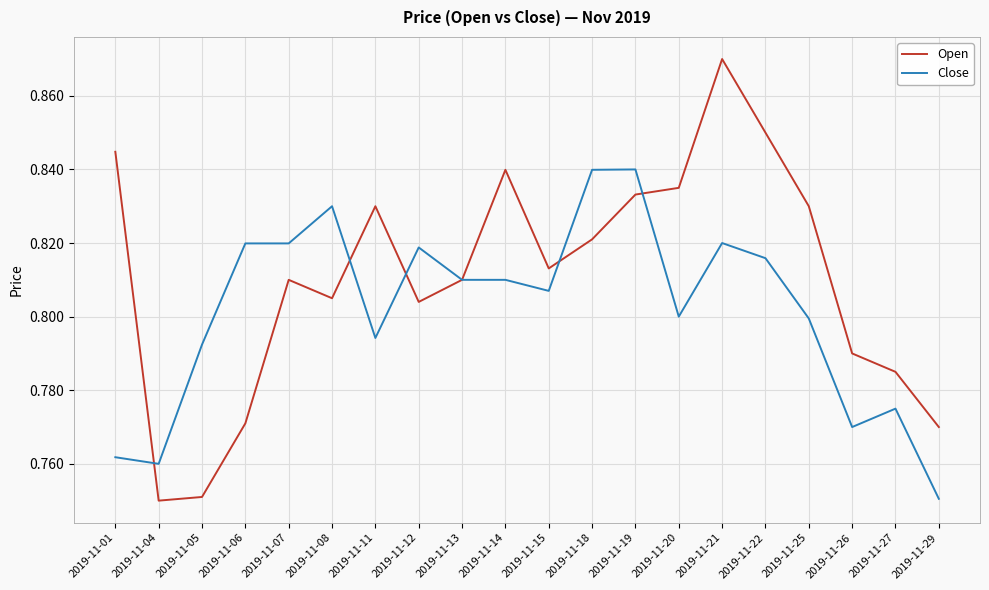

Is the value of Close at 2019-11-05 greater than the value of Open at 2019-11-19?

No